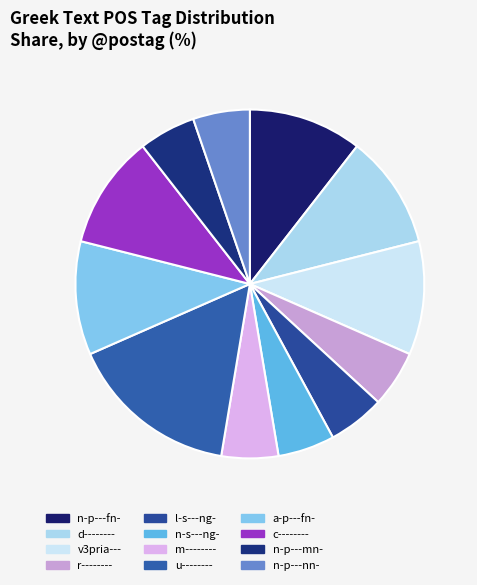

Is it true that n-p---mn- is 5% of the pie?

True